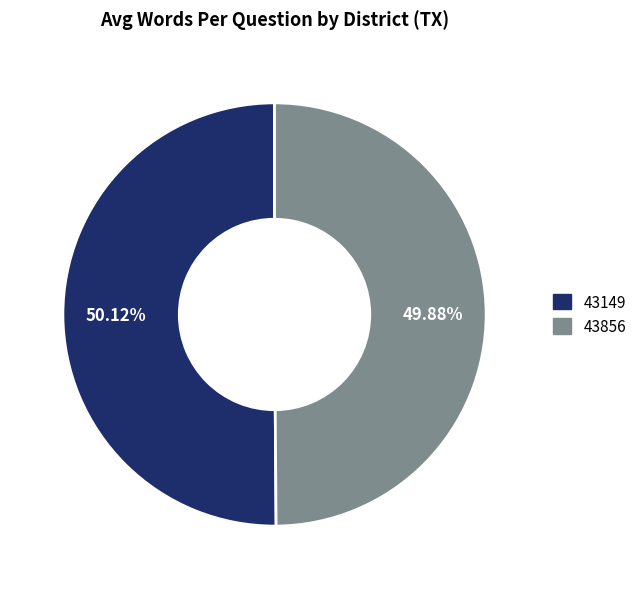

What is the ratio of the value at 43856 to the value at 43149?

1.0